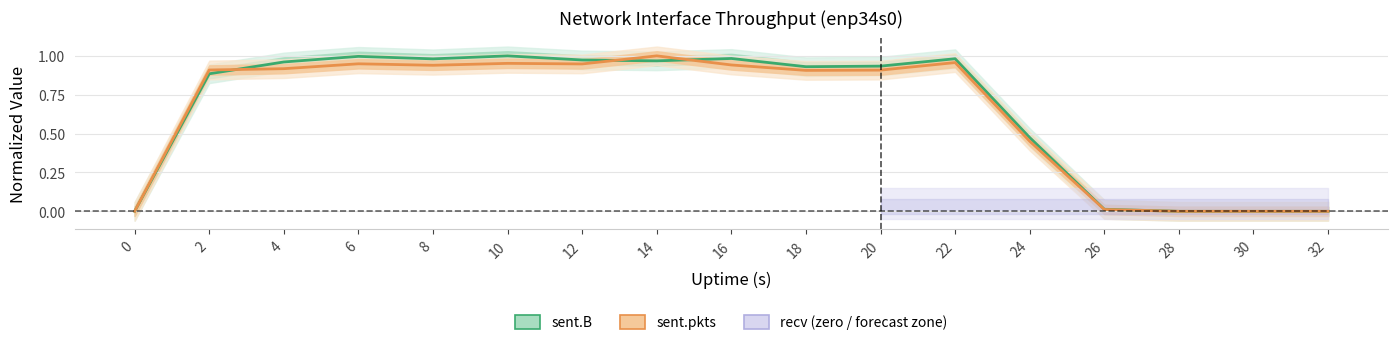

What is the difference between the sent.B (normalized) values at 24 and 0?

0.5